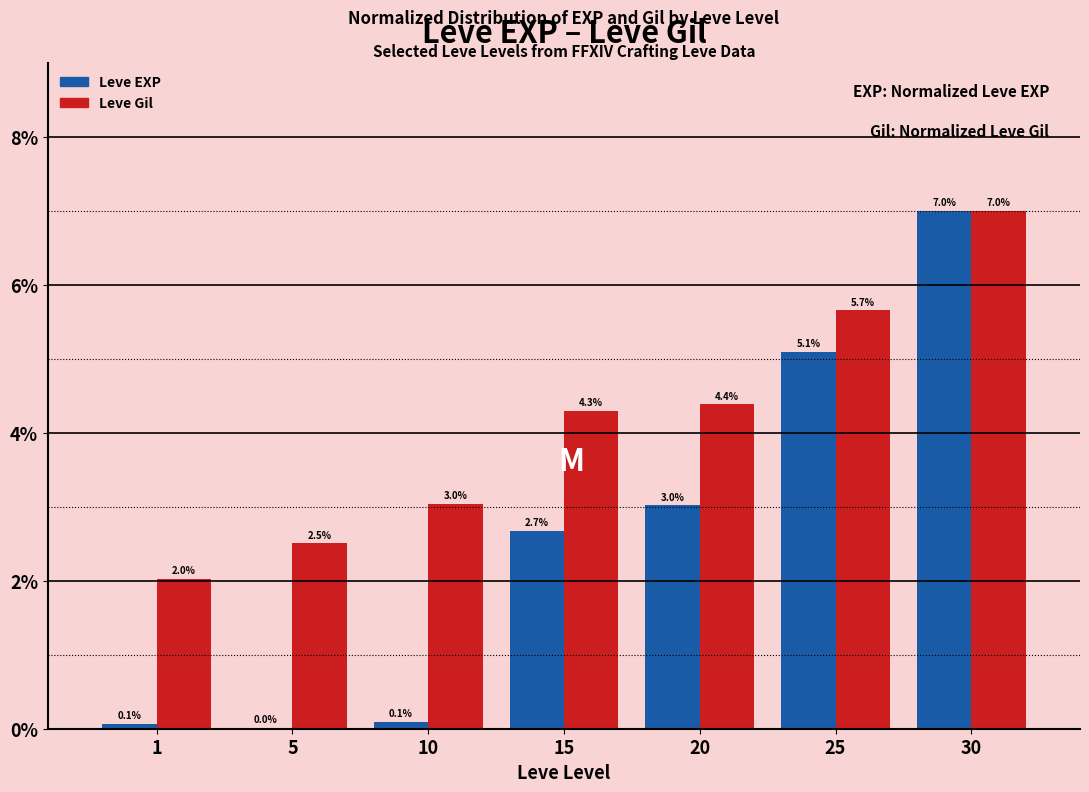

What are all the series names shown in the legend?

Leve EXP, Leve Gil